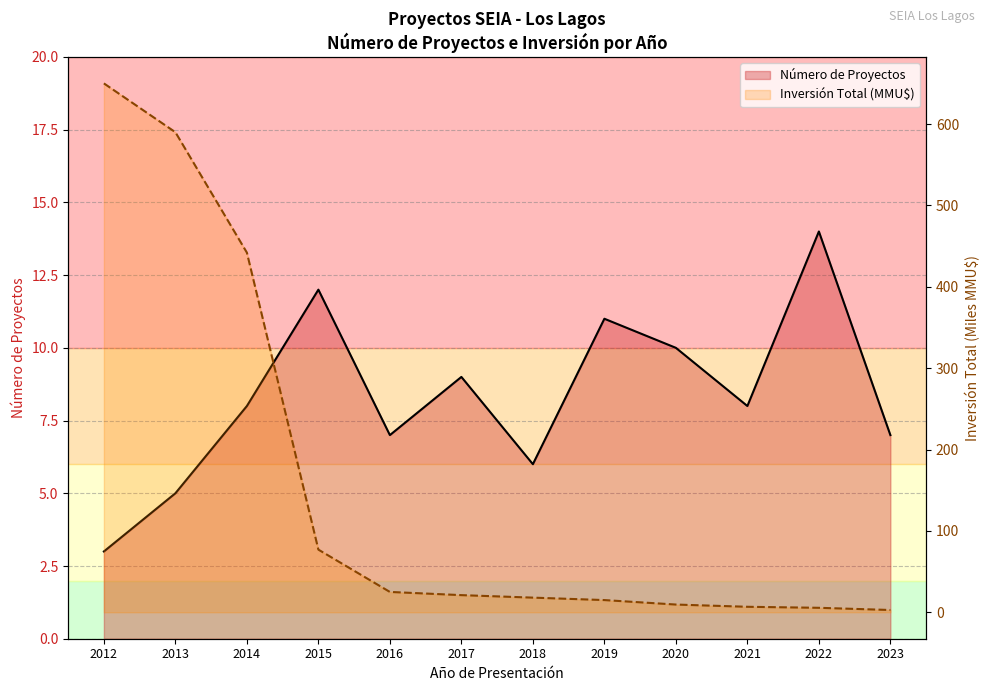

How many data points in Inversión Total (MMU$) are less than 21?

6